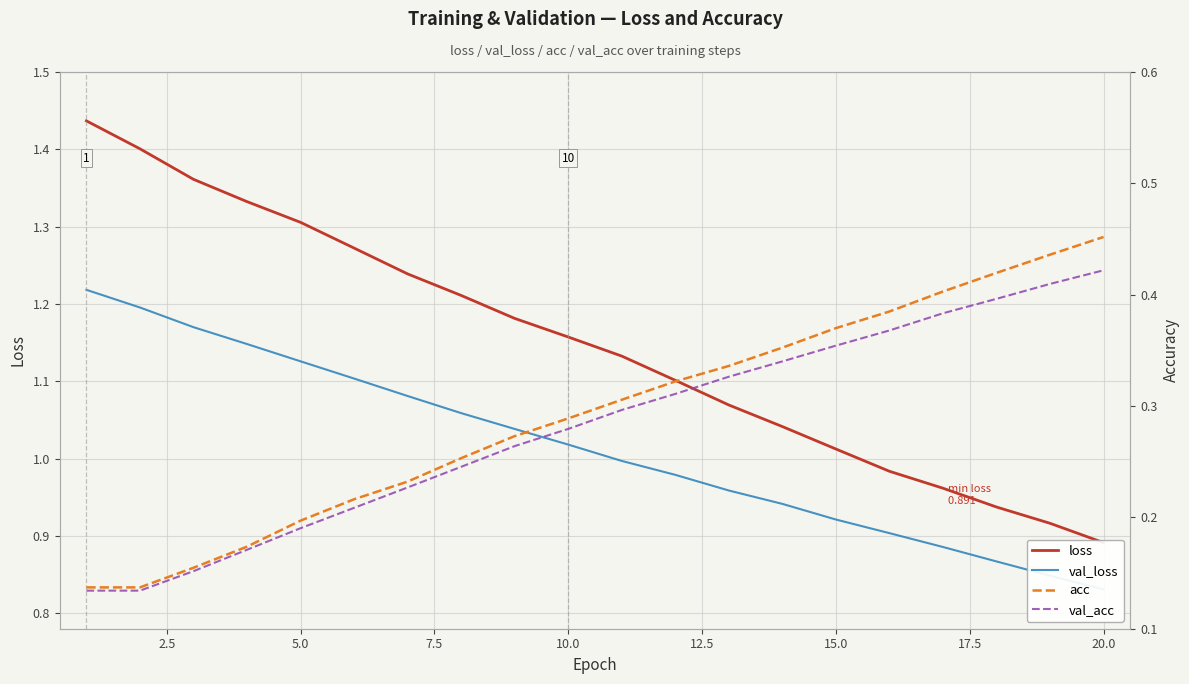

Reading right to left, extract all data points from this chart.

loss: 0.9	0.9	0.9	1.0	1.0	1.0	1.0	1.1	1.1	1.1	1.2	1.2	1.2	1.2	1.3	1.3	1.3	1.4	1.4	1.4
val_loss: 0.8	0.8	0.9	0.9	0.9	0.9	0.9	1.0	1.0	1.0	1.0	1.0	1.1	1.1	1.1	1.1	1.1	1.2	1.2	1.2
acc: 0.5	0.4	0.4	0.4	0.4	0.4	0.4	0.3	0.3	0.3	0.3	0.3	0.3	0.2	0.2	0.2	0.2	0.2	0.1	0.1
val_acc: 0.4	0.4	0.4	0.4	0.4	0.4	0.3	0.3	0.3	0.3	0.3	0.3	0.2	0.2	0.2	0.2	0.2	0.2	0.1	0.1